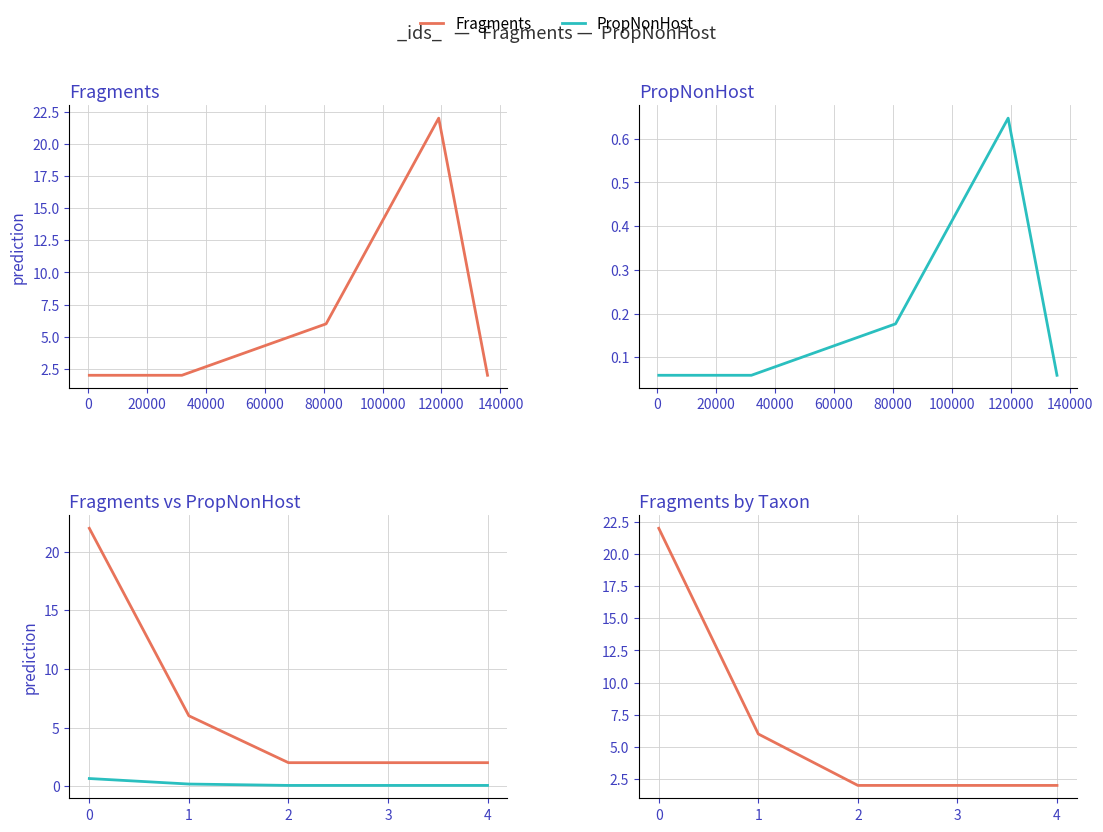

True or false: Fragments and PropNonHost cross at least once.

False